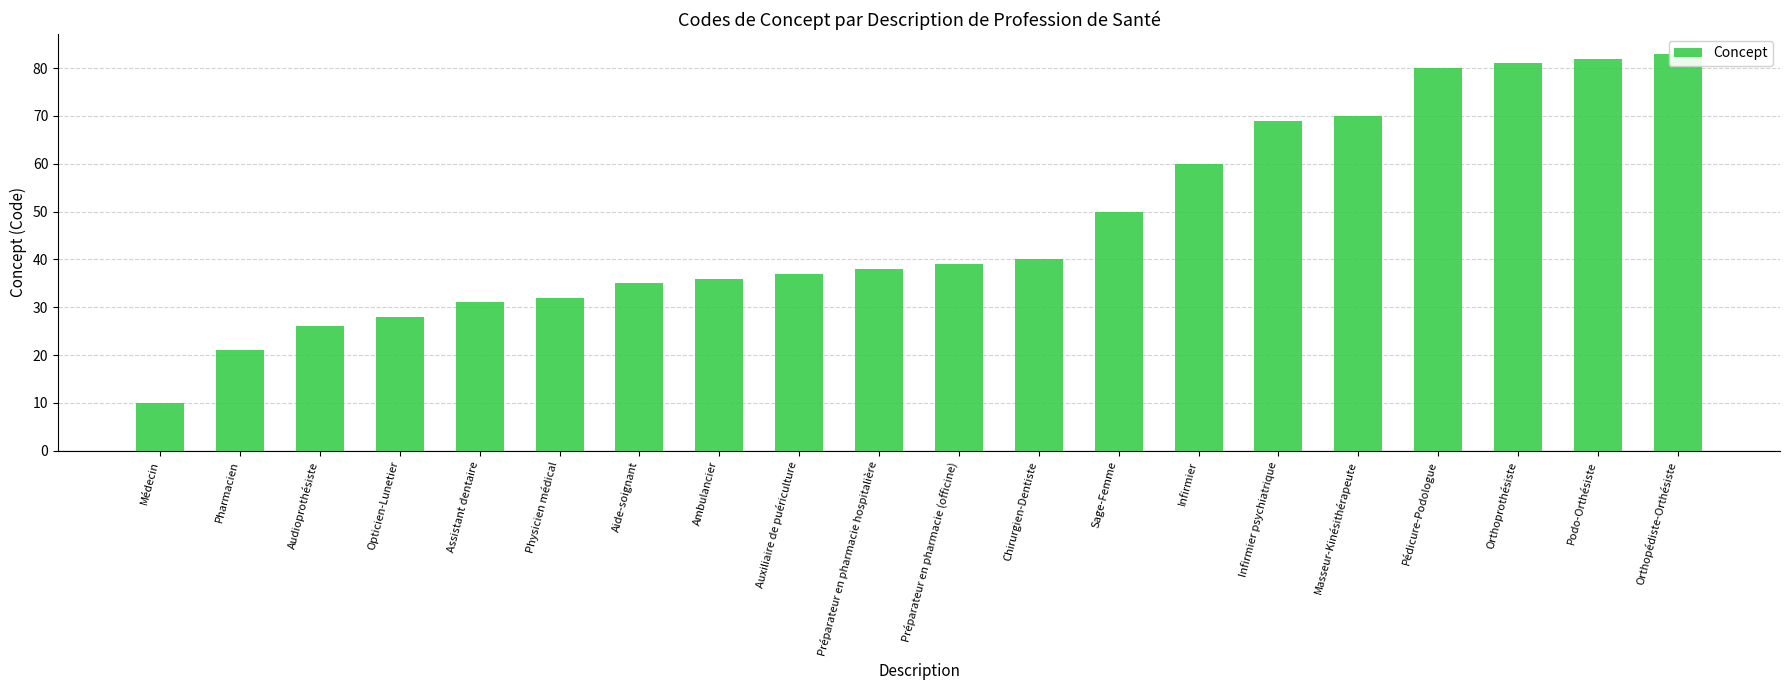

How many bars are there in total?

20